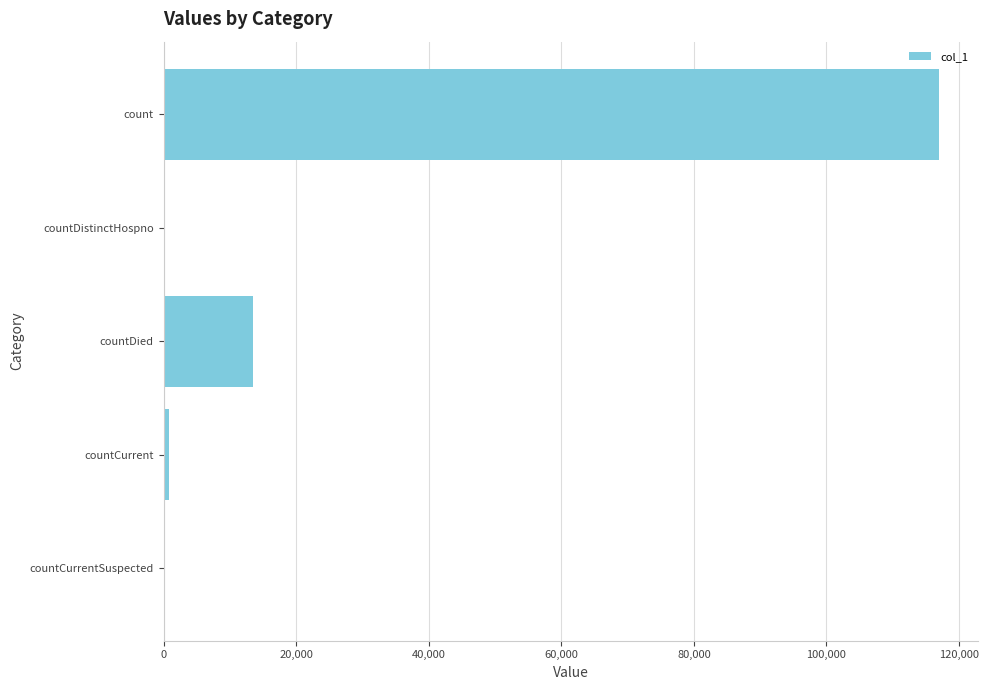

What is the sum of the values at countDied and countDistinctHospno?

13522